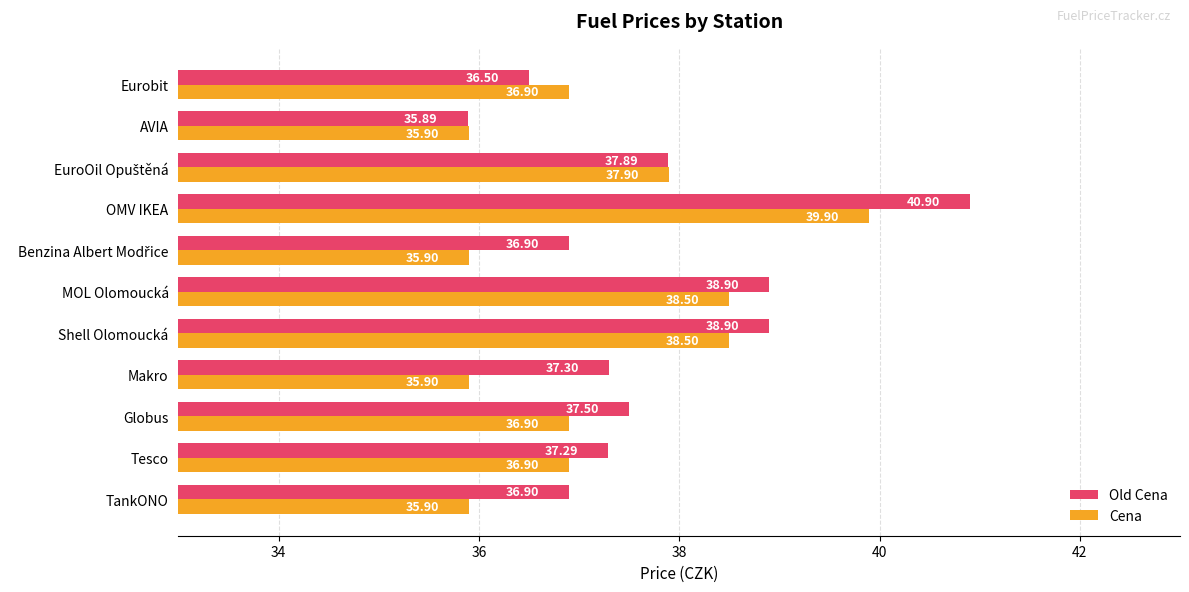

What is the average value of the Cena series?

37.2